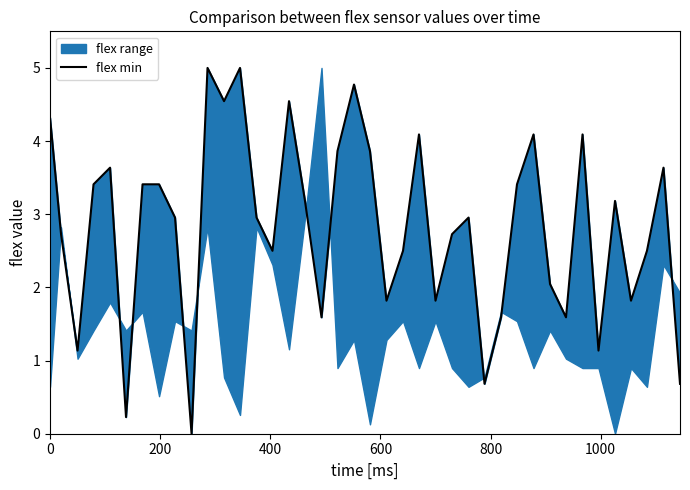

Count the number of categories in the chart.

40